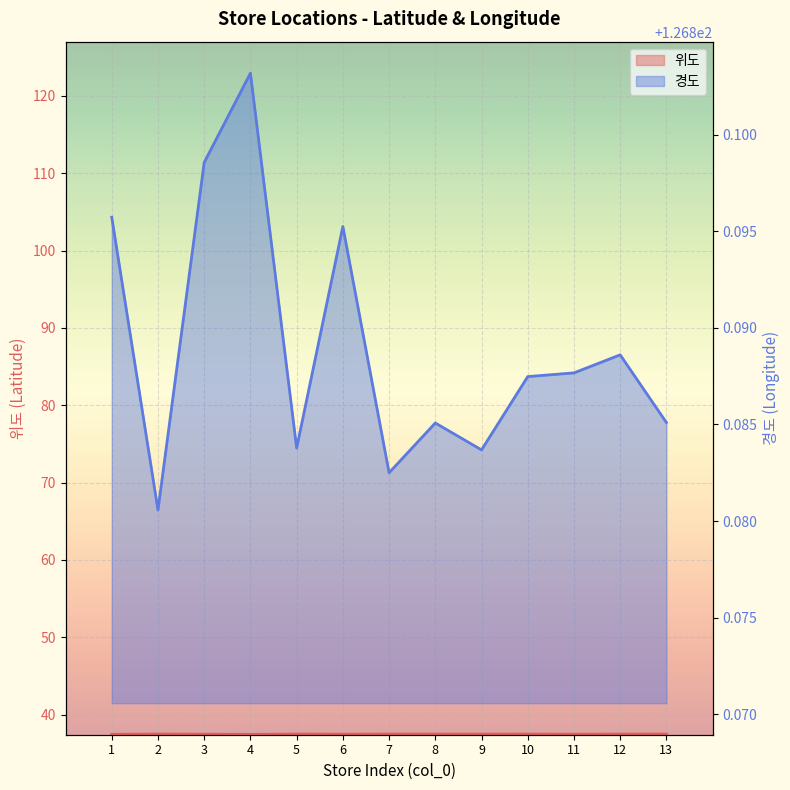

Rank the categories by 위도 line value from lowest to highest.

4, 1, 11, 6, 3, 9, 12, 8, 10, 7, 2, 13, 5